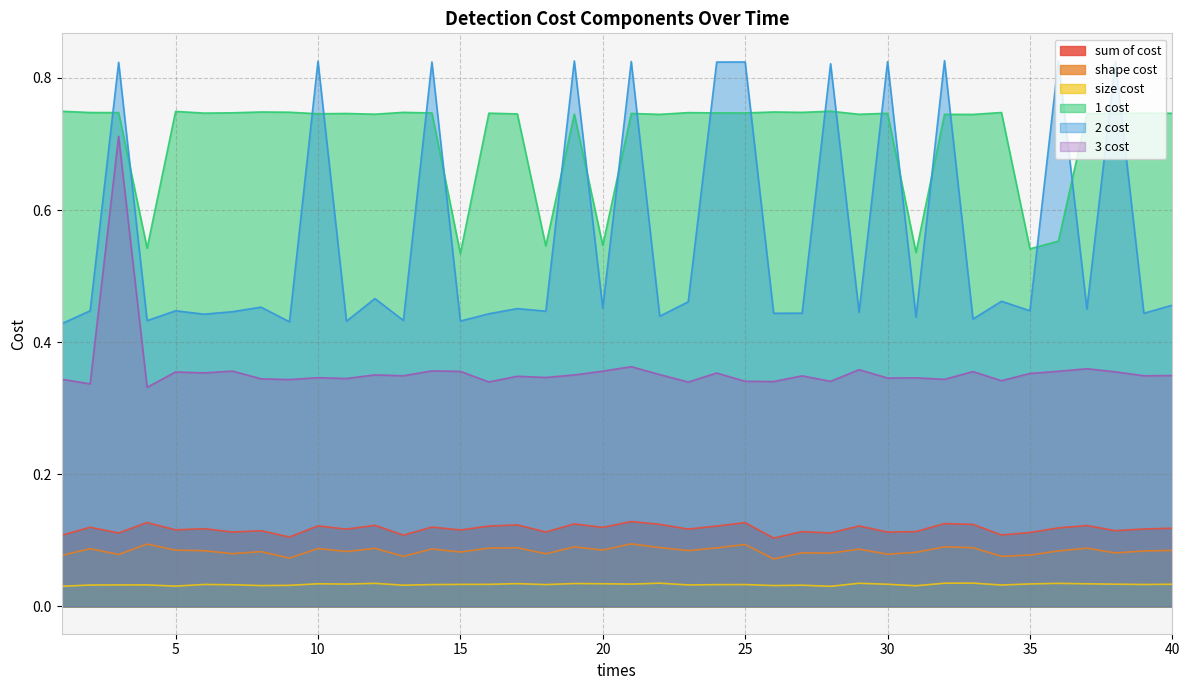

Rank the series by their maximum value, from lowest to highest.

size cost, shape cost, sum of cost, 3 cost, 1 cost, 2 cost